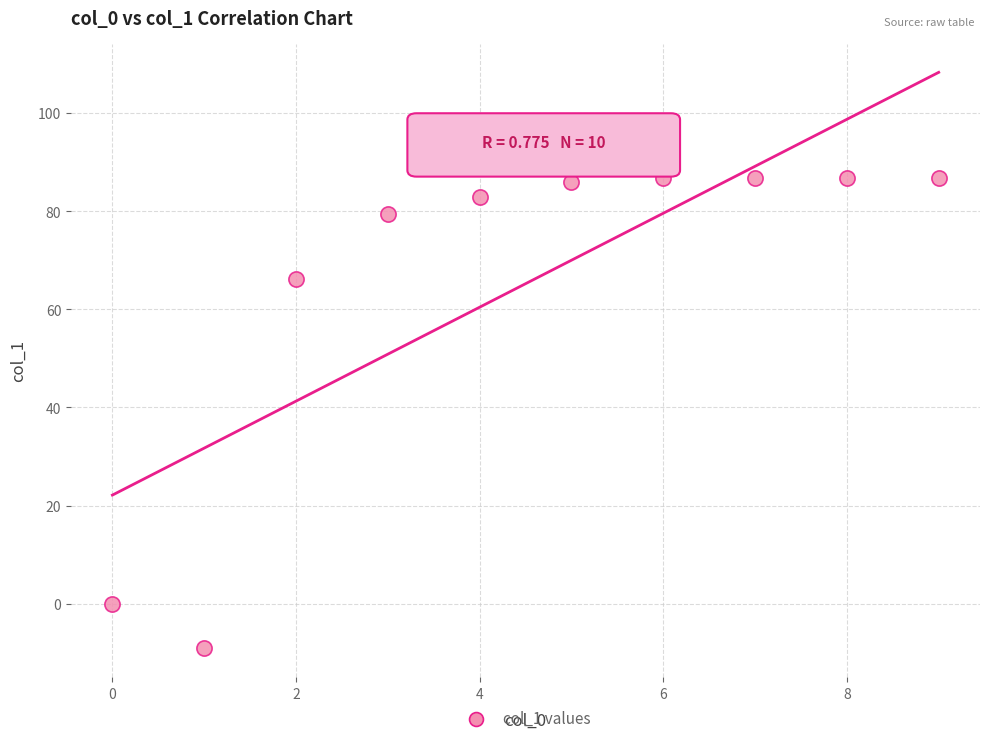

What Y value in the scatter plot is closest to 38?

66.2